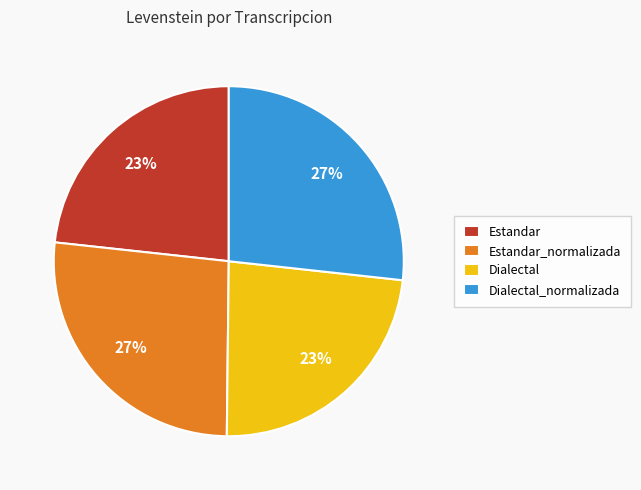

How many segments does this pie chart have?

4